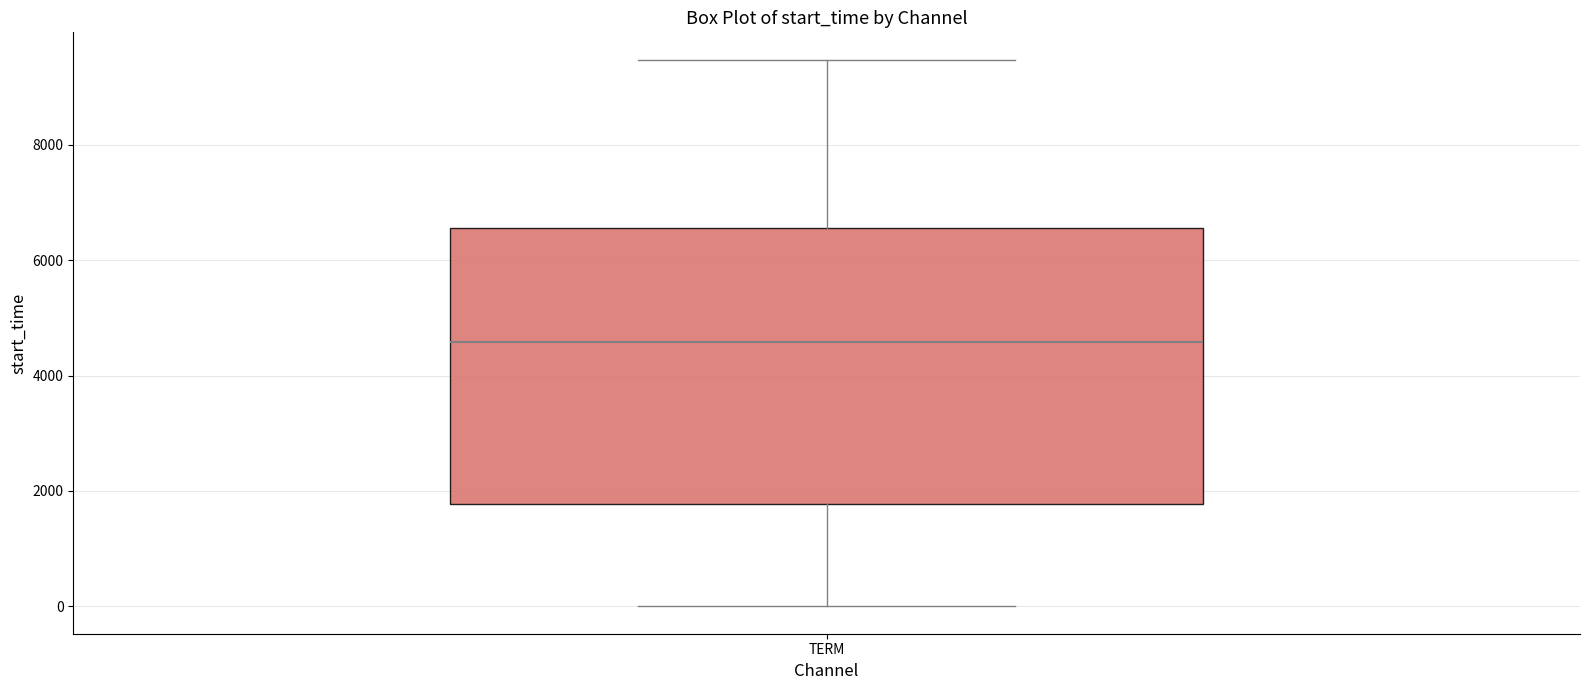

Read this box plot against the y-axis: the position of the median line, the range covered by the box, and the ends of both whiskers. The values are not printed on the chart, so give them approximately, as read against the axis.

median 4600, box 1800 to 6600, whiskers 0 to 9400